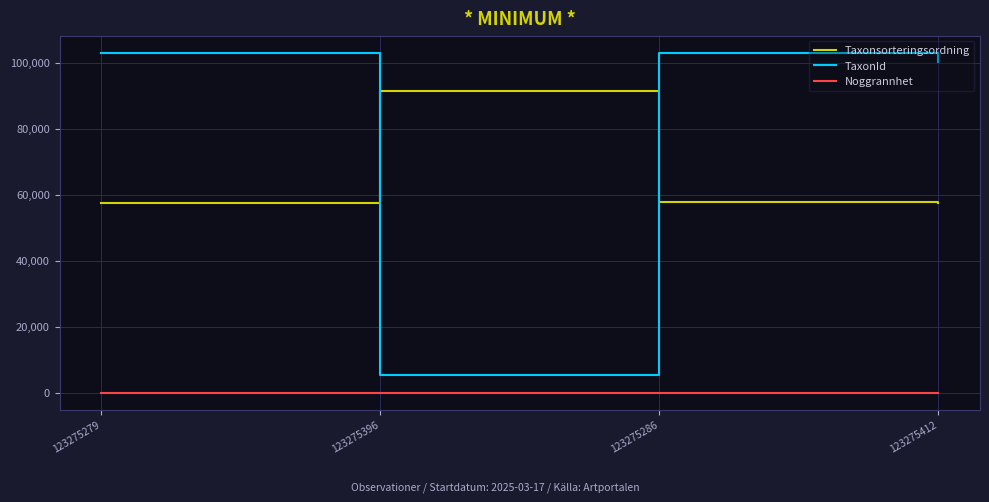

Where does the Taxonsorteringsordning series first go above 57861?

123275396